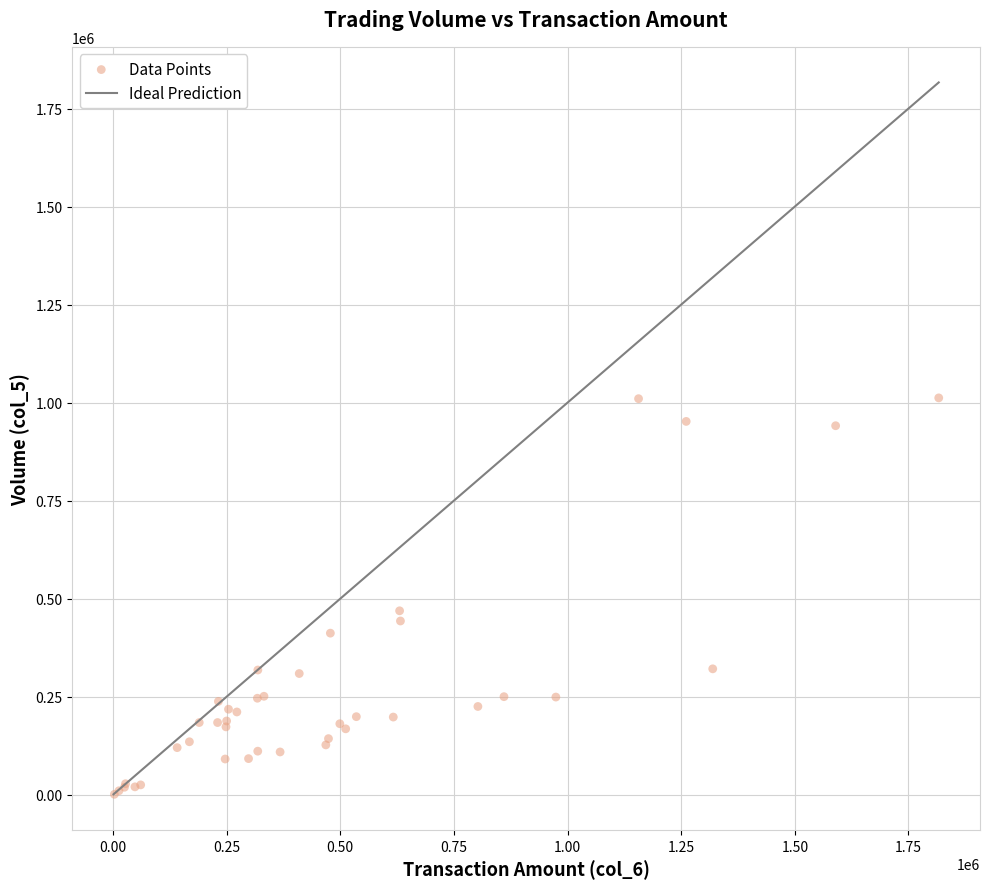

What Y value in the scatter plot is closest to 506500?

469000